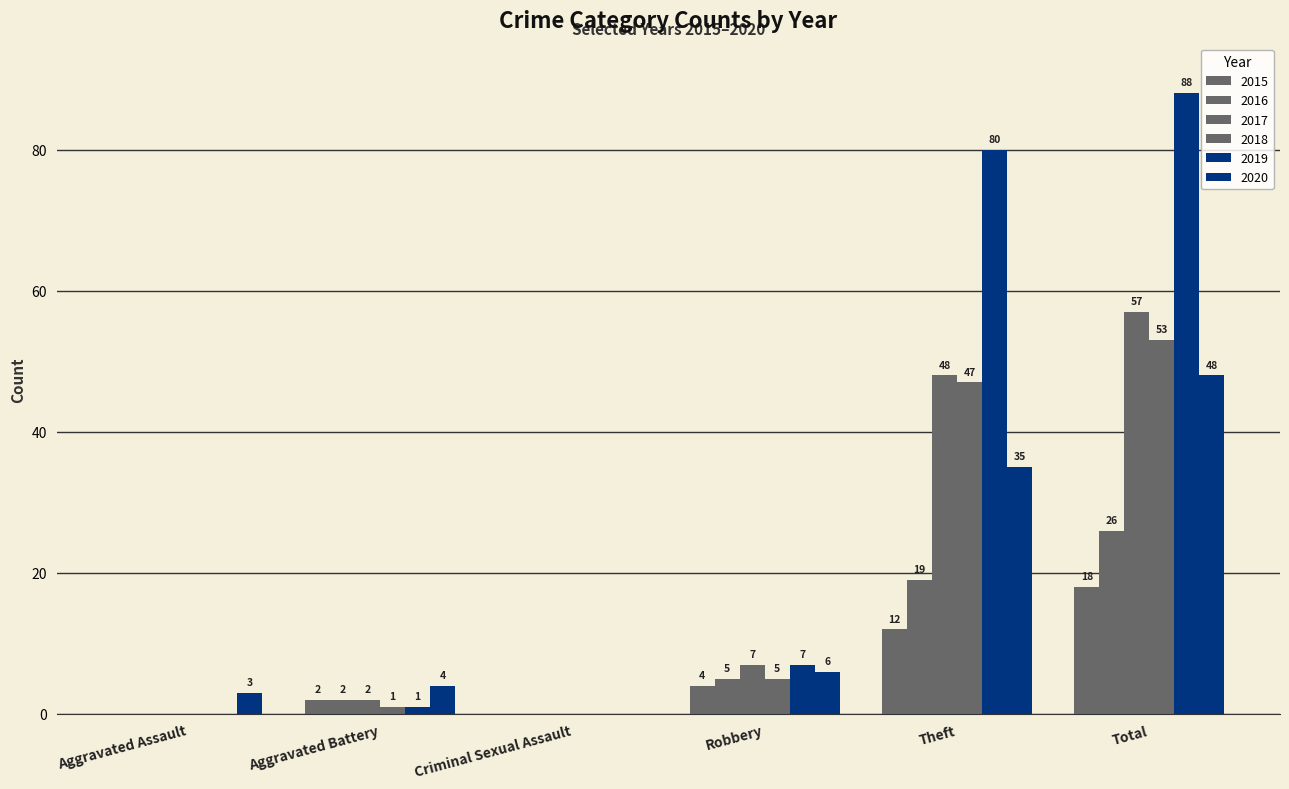

Which category has the lowest value in the 2015 series?

Aggravated Assault